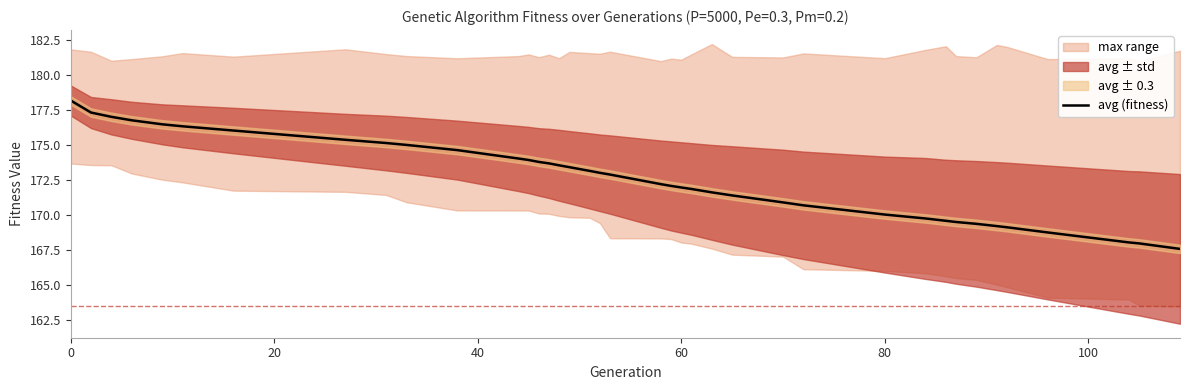

How many values are below 172?

17